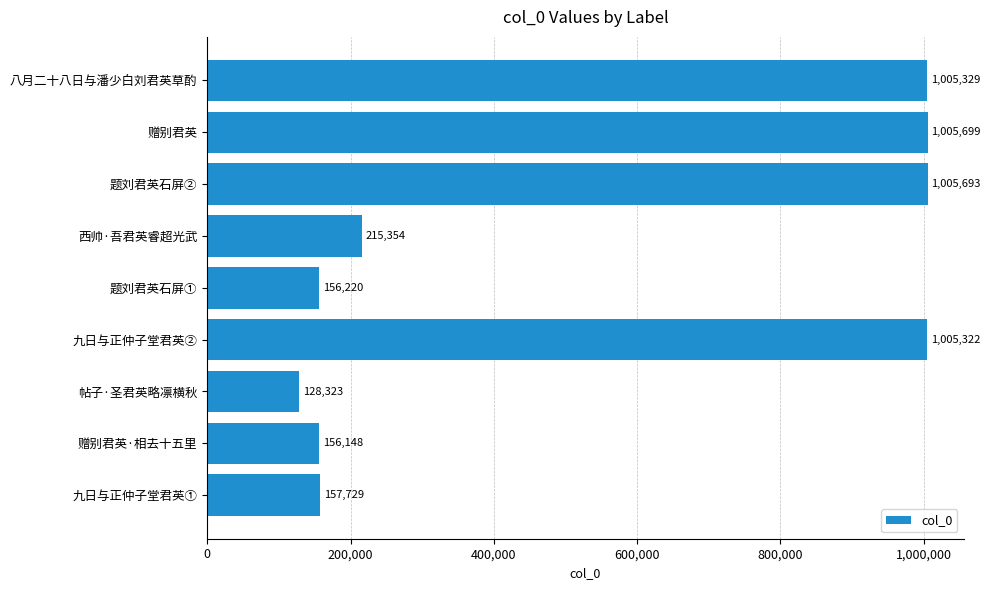

The chart shows a value of 229960 at 九日与正仲子堂君英②. True or false?

False